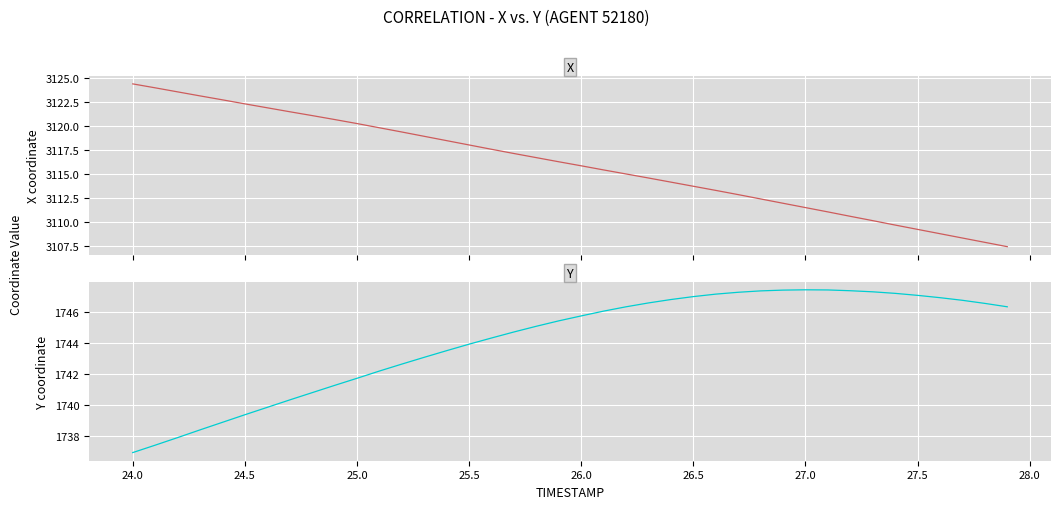

True or false: Y and X intersect in this chart.

False